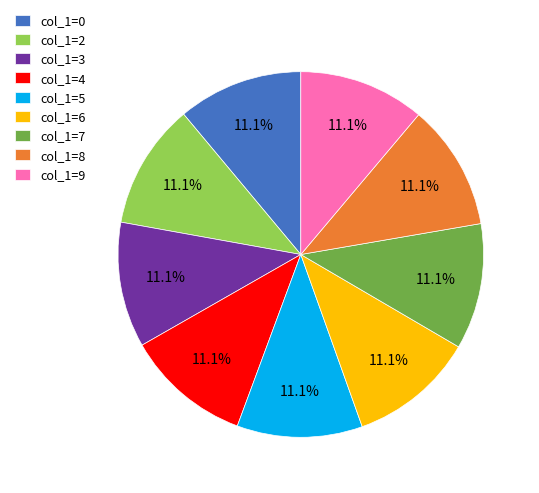

What is the ratio of the value at col_1=0 to the value at col_1=9?

1.0